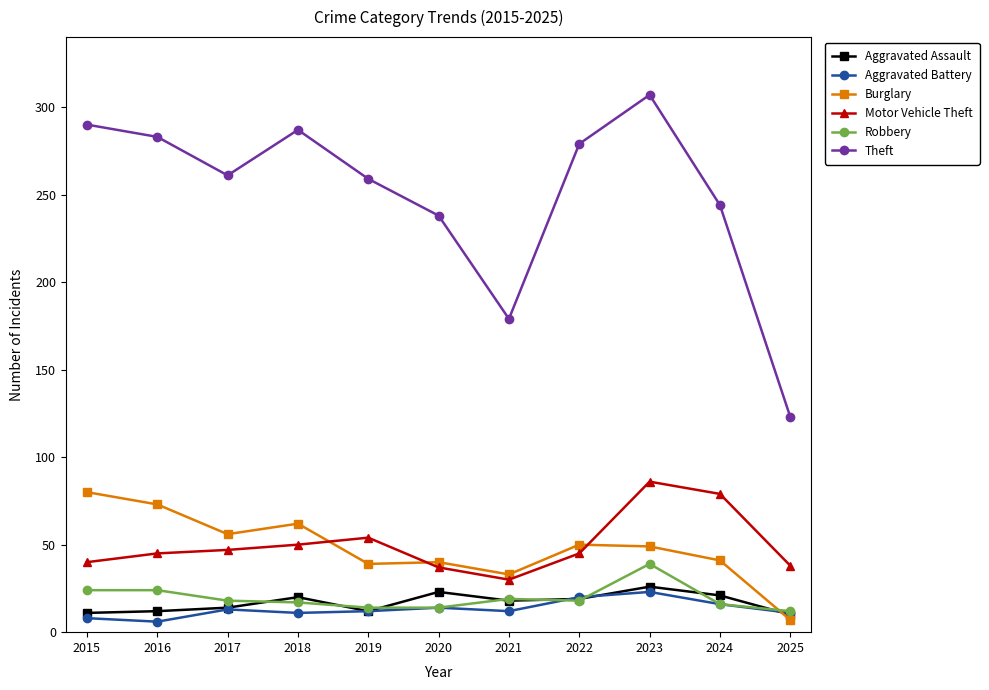

What is the sum of all Theft values?

2750